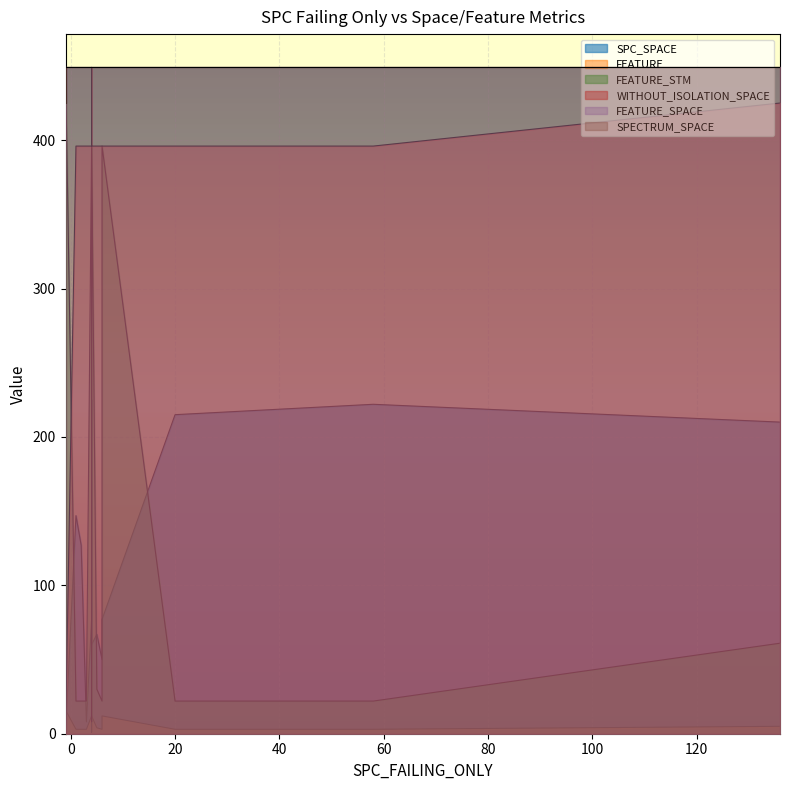

Rank the categories by FEATURE_SPACE value from lowest to highest.

2, 0, 1, 3, 4, 5, 6, 7, 8, 9, 10, 11, 12, 13, 14, 15, 16, 17, 18, 19, 20, 21, 22, 23, 24, 25